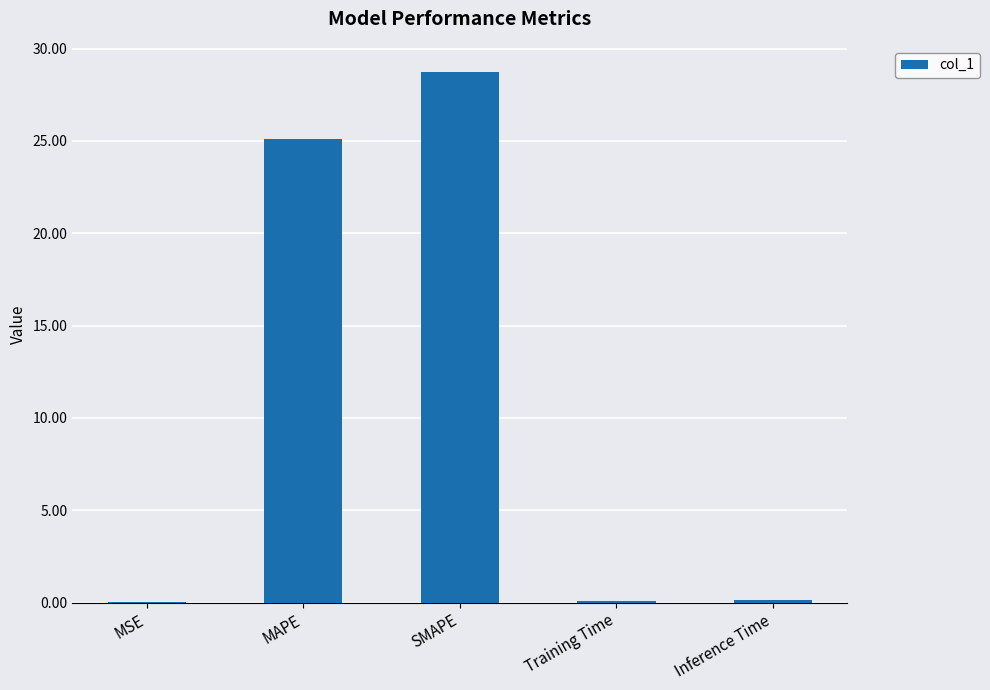

Are the bars grouped side by side (vs. stacked)?

No